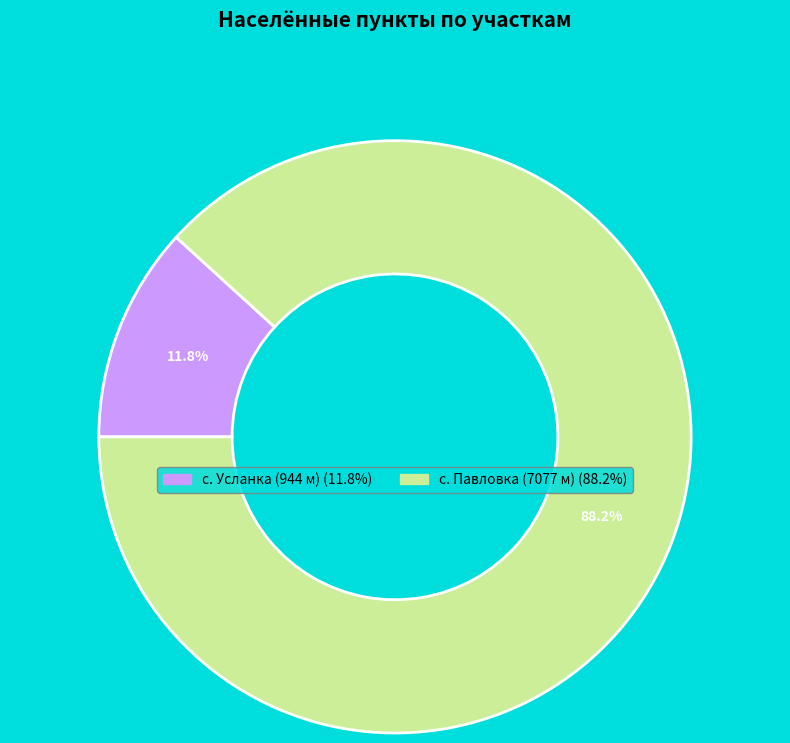

Do с. Павловка and с. Усланка together represent more than half of the pie?

Yes